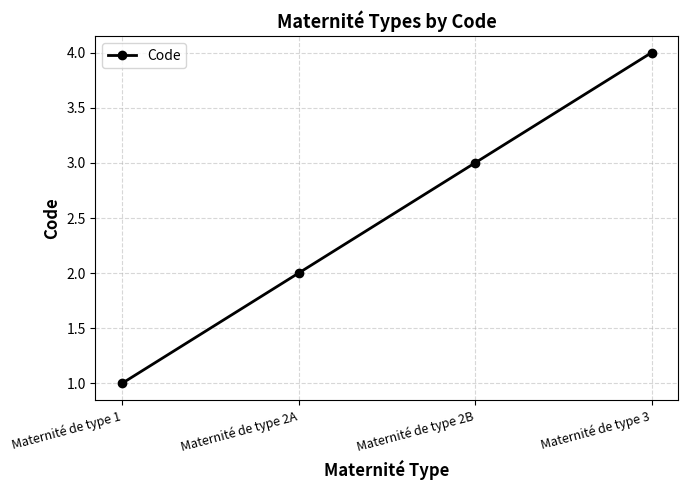

What is the difference between the maximum and minimum values?

3